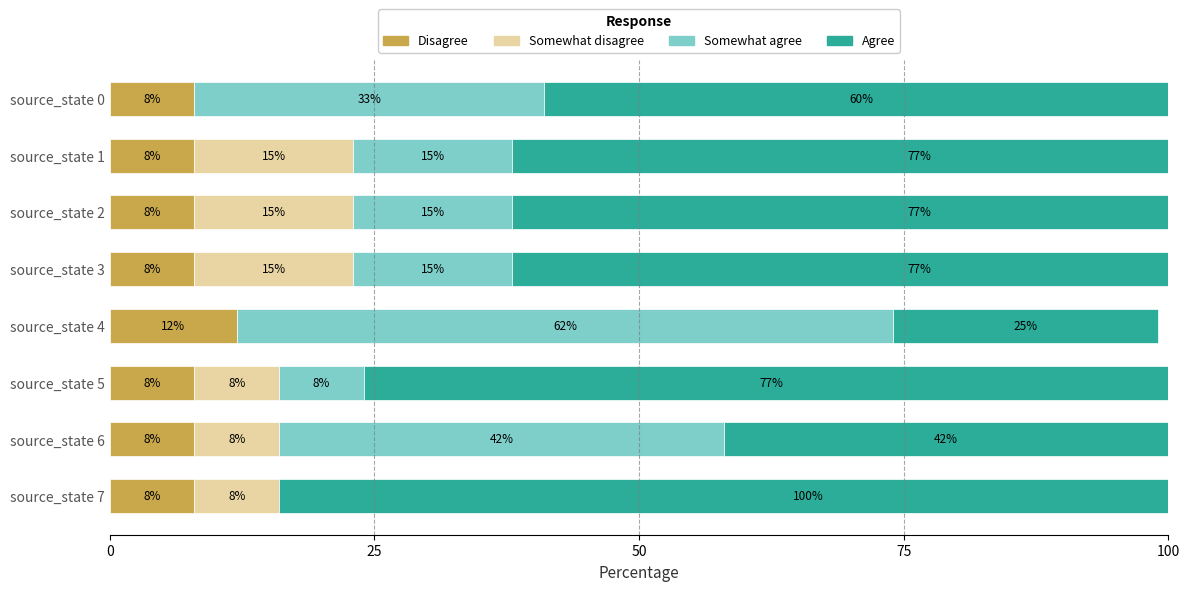

Reading left to right, extract all data points from this chart.

Disagree: 8	8	8	8	12	8	8	8
Somewhat disagree: 0	15	15	15	0	8	8	8
Somewhat agree: 33	15	15	15	62	8	42	0
Agree: 60	77	77	77	25	77	42	100